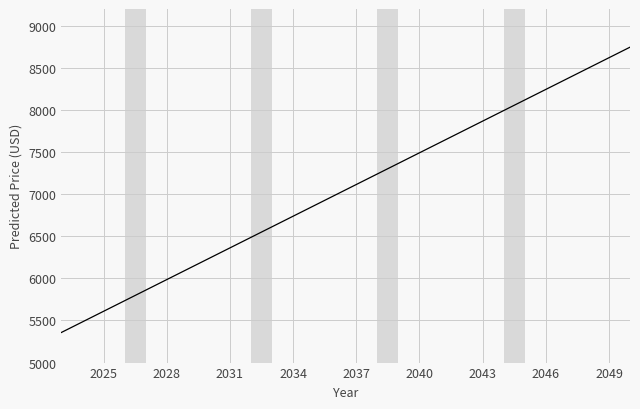

What is the smallest value displayed?

5358.0